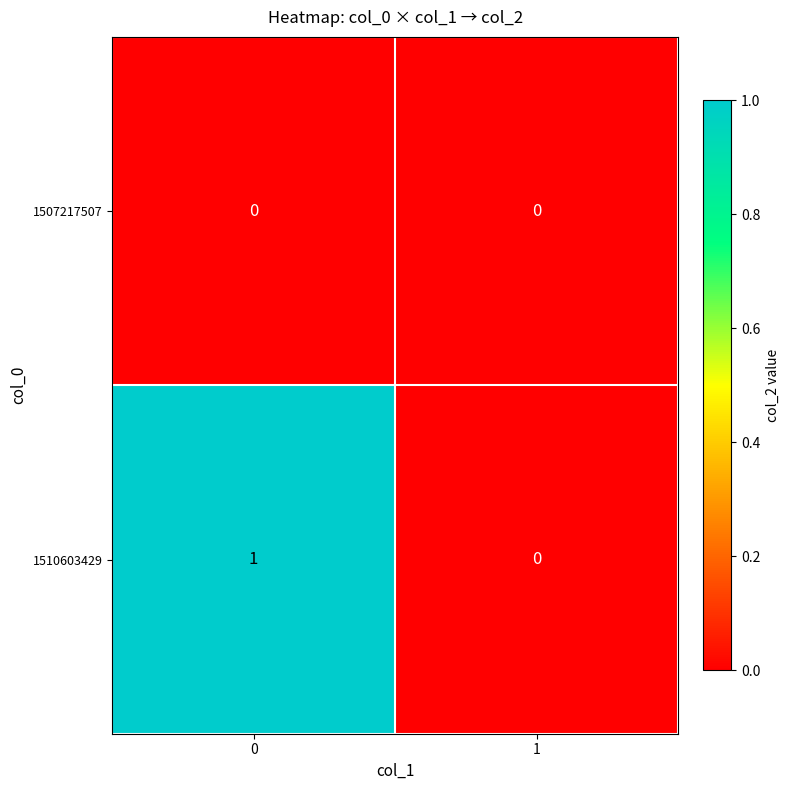

True or false: 1507217507 has a value of 0 at 0.

True